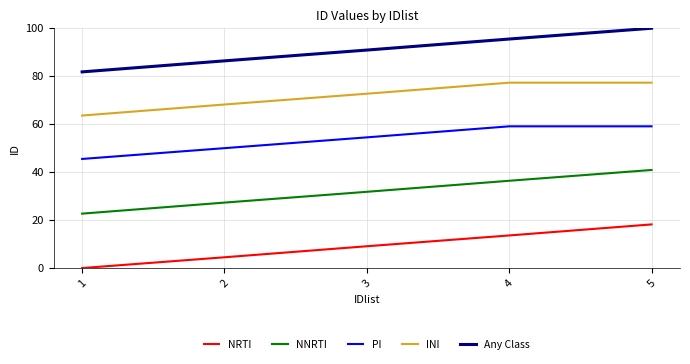

The value of INI at 1 is 63.6. True or false?

True